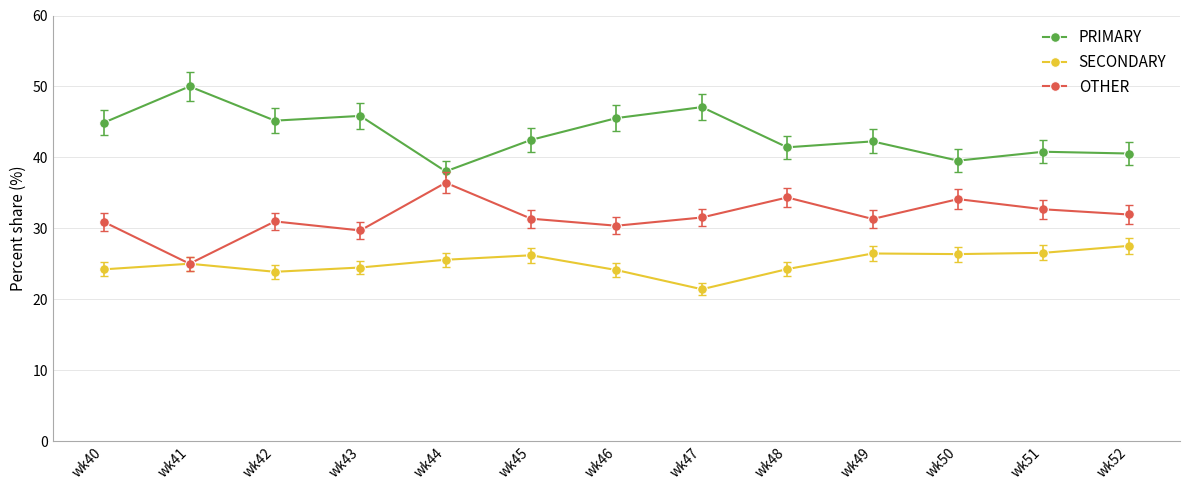

How many categories are shown in the chart?

13